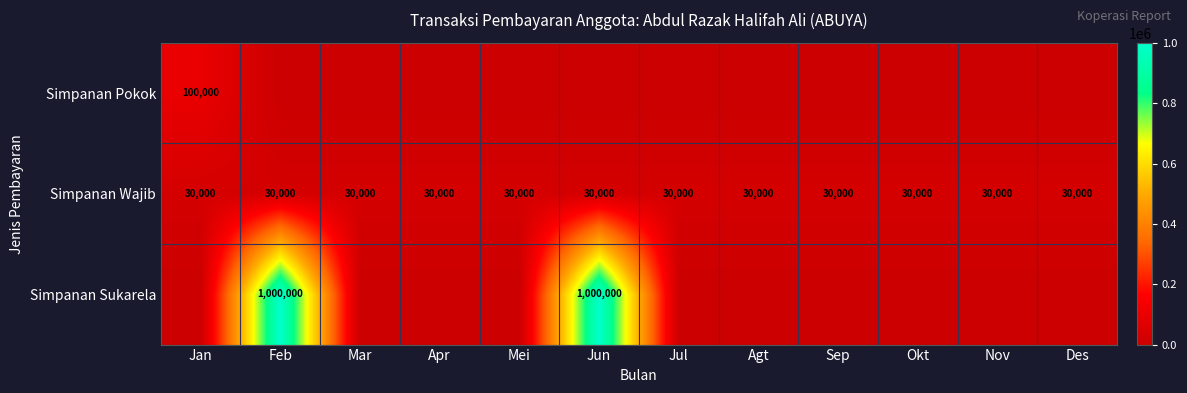

Which category has the highest value across all series?

Feb